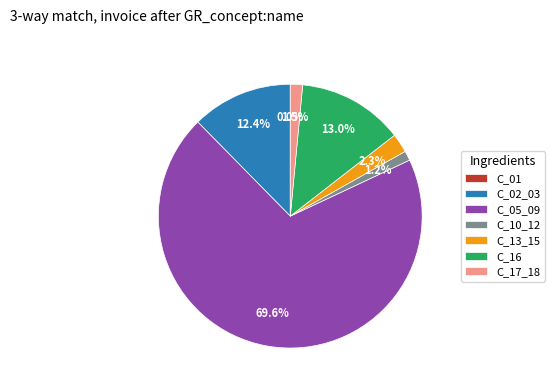

To the nearest percent, what is the difference between the C_17_18 and C_13_15 slice percentages?

1%